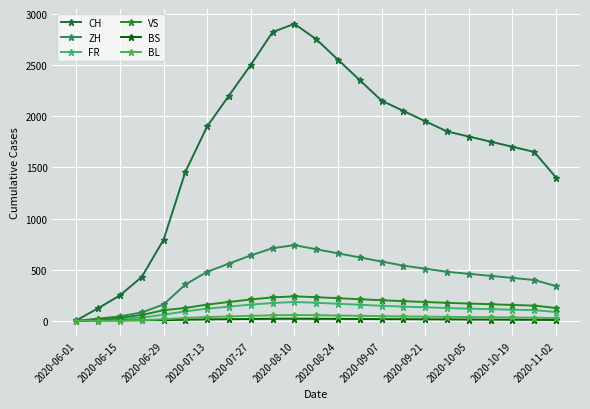

How many interior local peaks does the ZH series have?

1